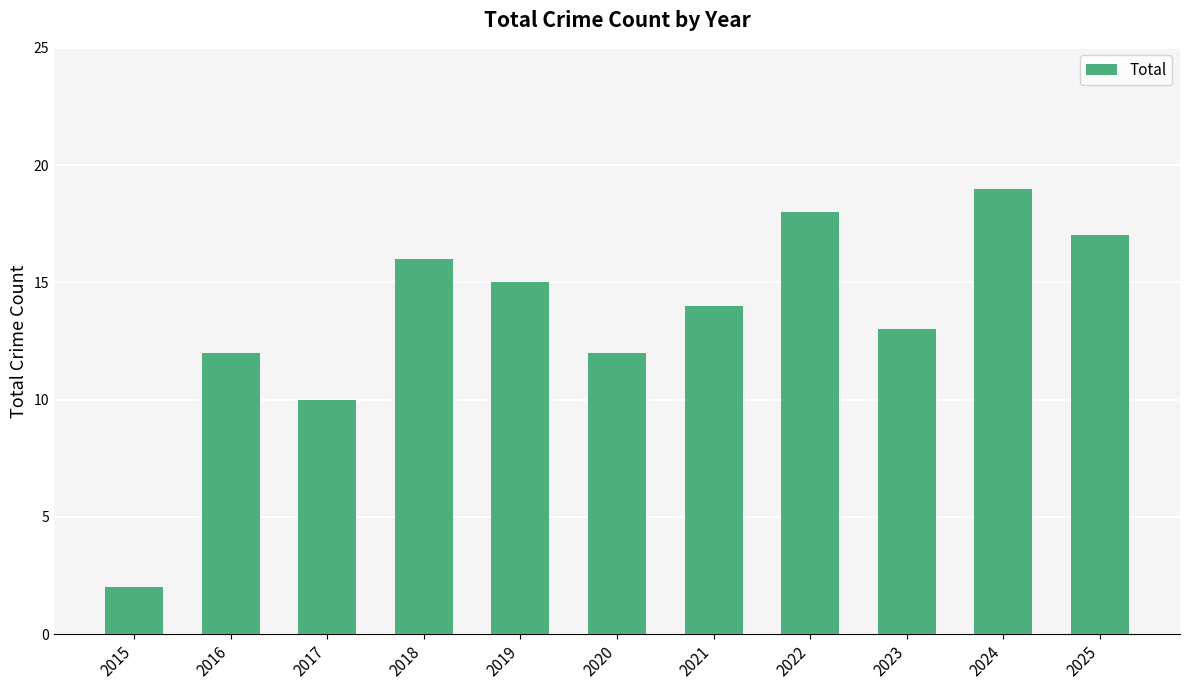

What is the value of the 1st bar from the left?

2